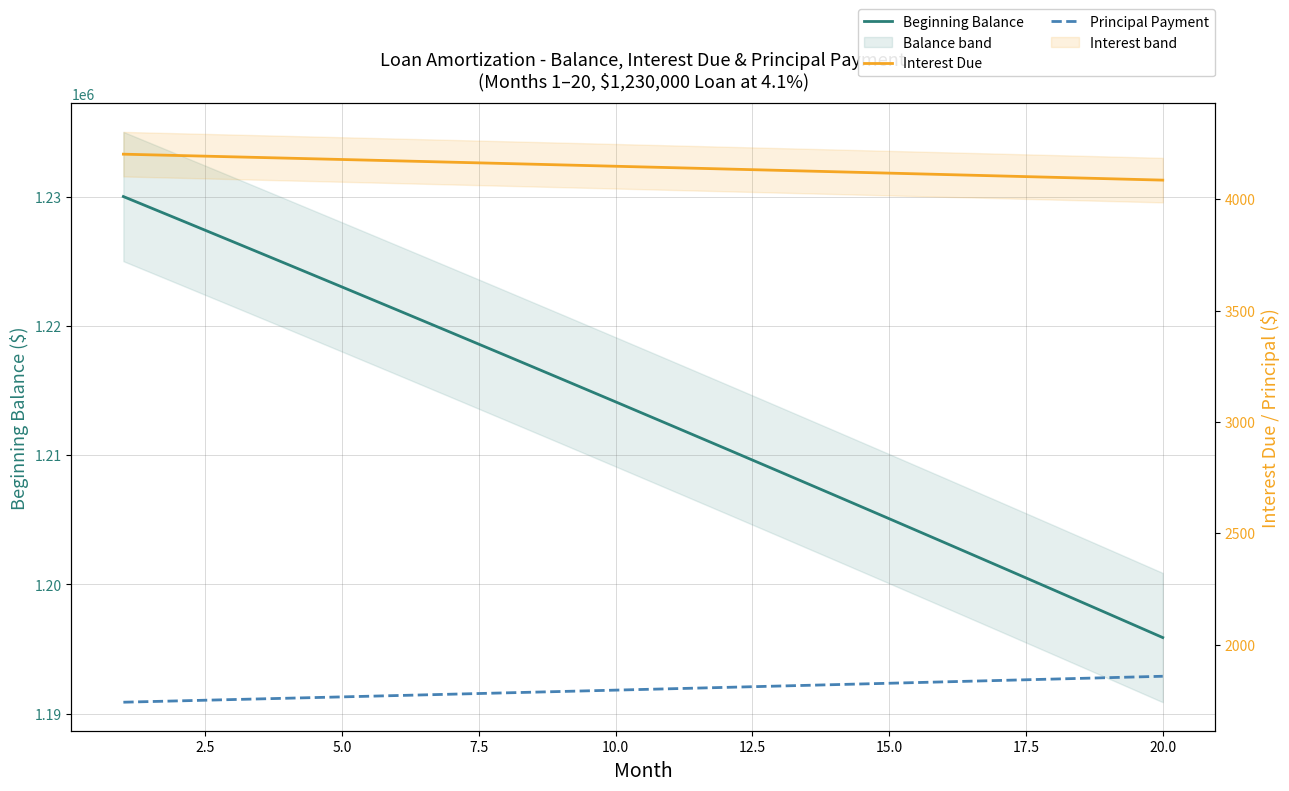

How many data points in Beginning Balance are less than 1214116?

10